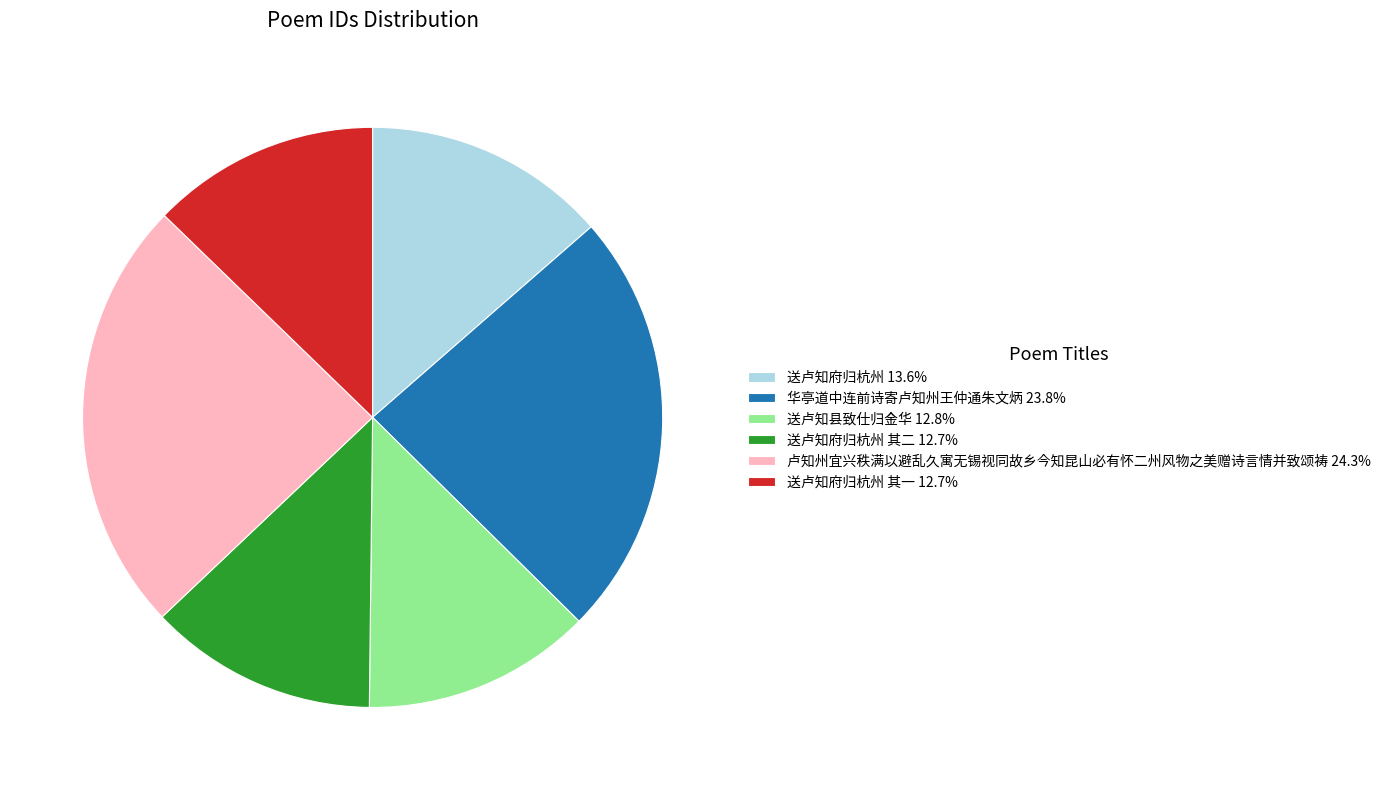

Count the number of slices in the pie.

6